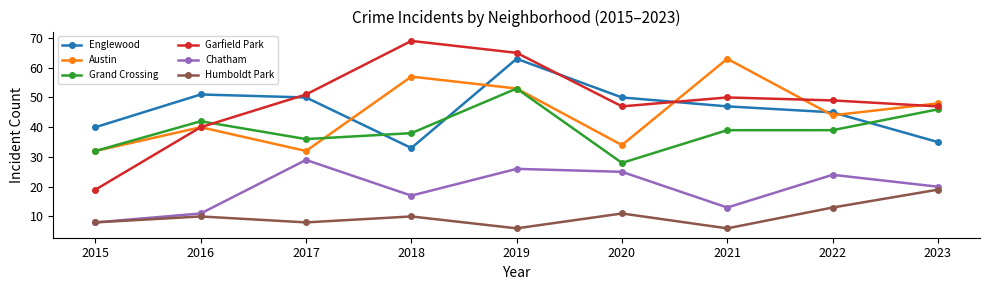

Which label corresponds to the largest value in the chart?

2018